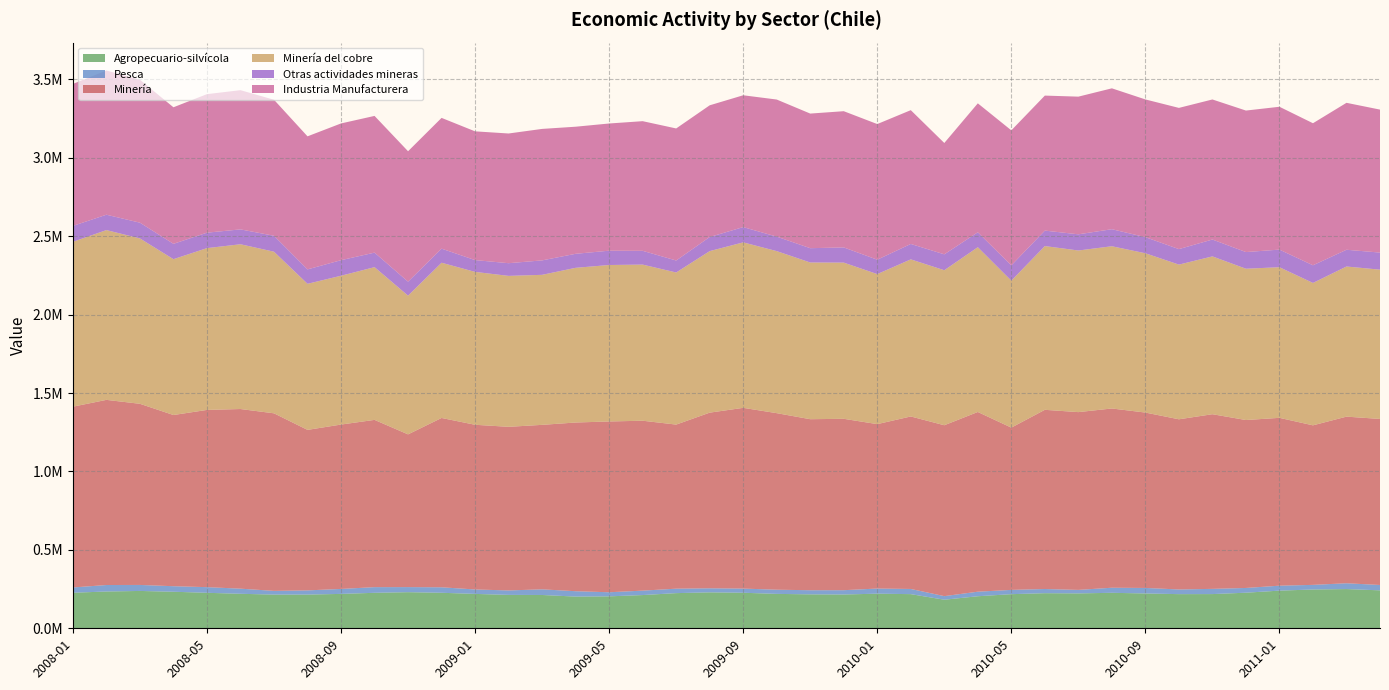

Reading left to right, what are all the values shown in this chart?

Agropecuario-silvícola: 226694	234677	238186	233107	226381	220036	214888	215018	219324	226310	230292	226509	219307	213010	212457	202179	203678	211957	224251	229222	226678	219405	216457	215551	220748	217826	182237	204415	217633	223867	222518	226337	222080	217821	218174	226961	240198	247446	250188	241992
Pesca: 33687	41319	38312	35289	35994	32673	23767	26791	31664	36145	32435	35026	28278	28411	36053	34289	26180	28253	28432	25869	26533	26724	26334	27431	32794	33048	22865	29006	27306	26699	22373	32384	35205	29822	33283	30265	31570	29463	37052	34209
Minería: 1152944	1180792	1155156	1091755	1130324	1145677	1132324	1023555	1048340	1066685	973969	1079833	1050291	1043481	1048905	1075919	1089154	1083564	1046420	1120202	1152701	1125887	1090660	1093017	1048539	1100070	1089848	1146078	1034784	1142768	1133786	1143121	1118530	1085246	1113844	1070943	1070395	1017434	1062579	1058901
Minería del cobre: 1051253	1082815	1054601	993854	1031802	1050817	1030643	931590	949047	974038	884759	989969	975059	962550	956799	986539	997844	995651	970028	1030135	1055278	1033372	999390	996110	956752	1001872	988519	1050914	937333	1044301	1030708	1034617	1015910	986548	1006457	964950	960633	908098	957471	952063
Otras actividades mineras: 101691	97977	100555	97901	98522	94860	101681	91964	99293	92646	89210	89863	75232	80932	92106	89381	91310	87913	76392	90067	97423	92516	91270	96907	91877	98319	101507	95189	97637	98542	103230	108722	102783	98844	107623	106260	112232	112655	106812	108943
Industria Manufacturera: 905508	919660	911519	870850	883448	887768	867444	848504	872038	871861	831682	833898	821087	827180	838507	810510	811143	826806	842164	839824	840683	874235	858467	868748	864987	853264	709994	822299	860896	861096	877948	898426	878263	900538	893201	902441	911016	905894	937064	911813